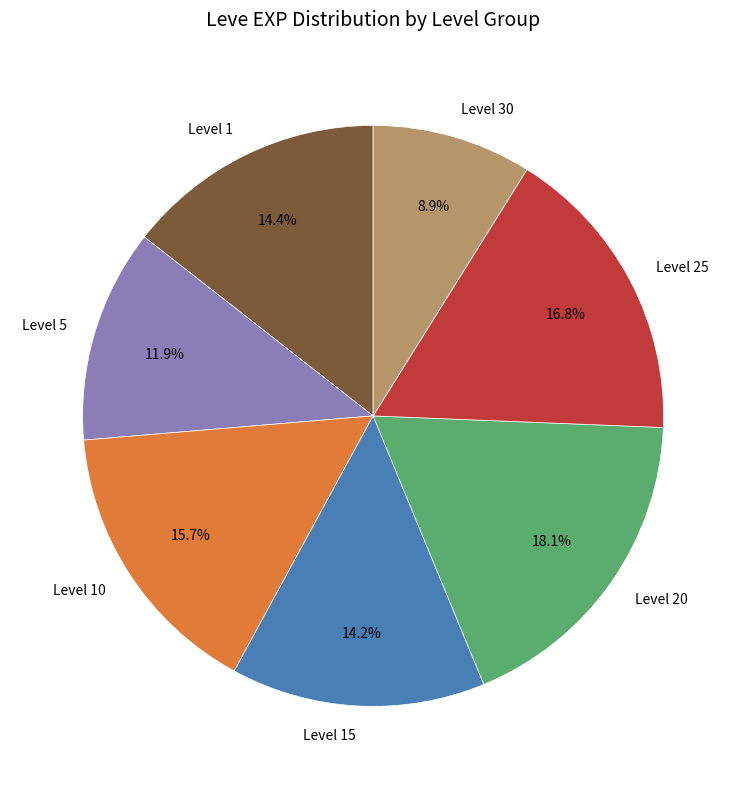

Does Level 5 account for over 50% of the chart?

No